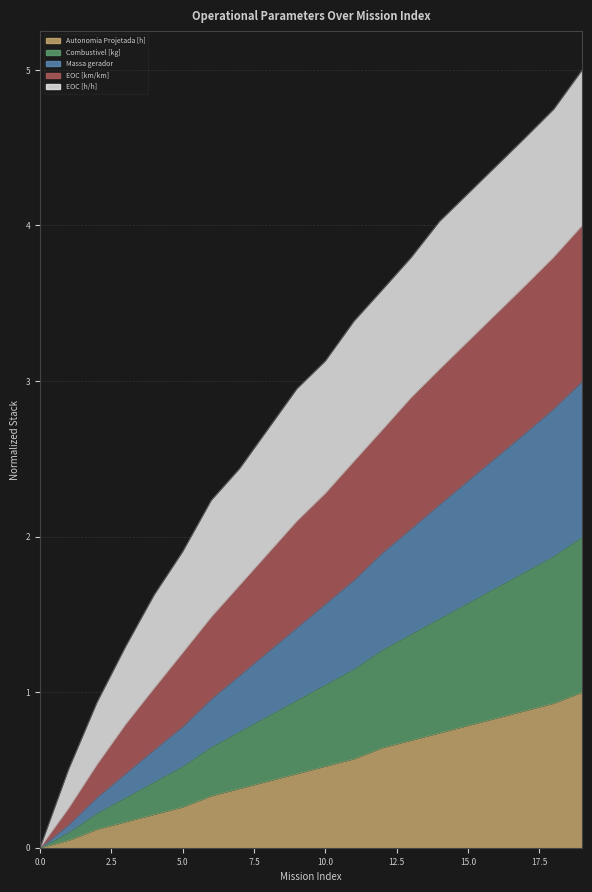

Does the chart have visible grid lines?

Yes